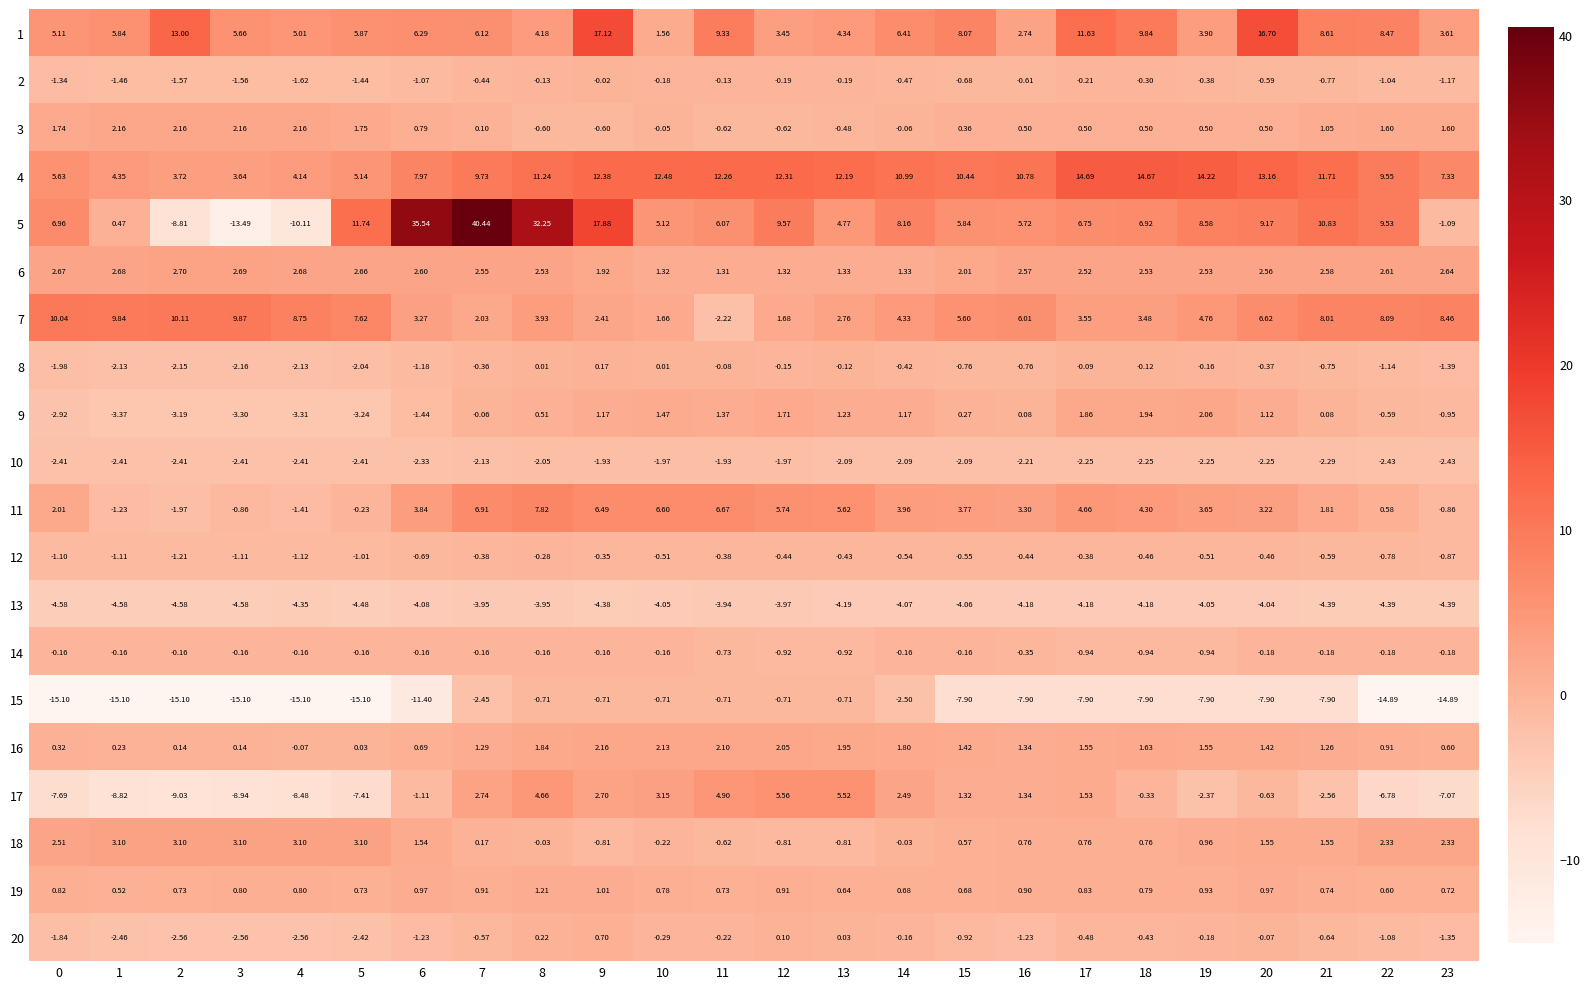

Rank the series at 22 from lowest to highest value.

15, 17, 13, 10, 8, 20, 2, 12, 9, 14, 11, 19, 16, 3, 18, 6, 7, 1, 5, 4